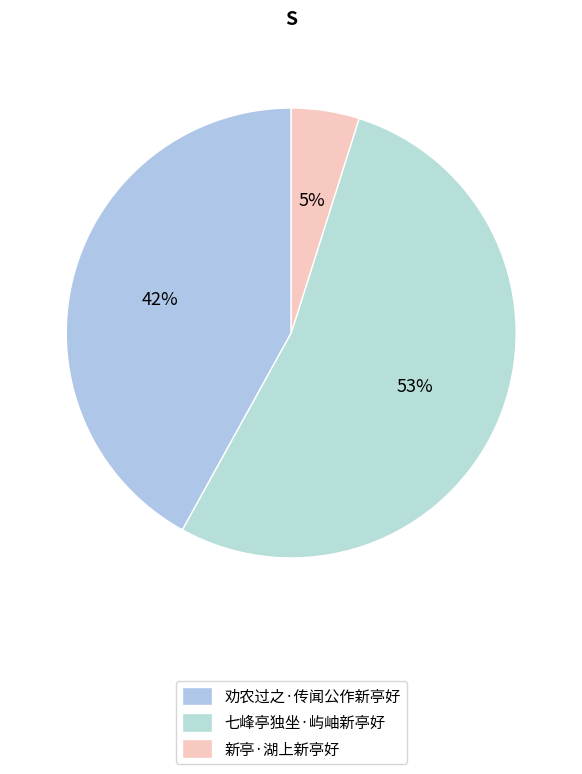

Rank the categories by value from highest to lowest.

七峰亭独坐·屿岫新亭好, 劝农过之·传闻公作新亭好, 新亭·湖上新亭好